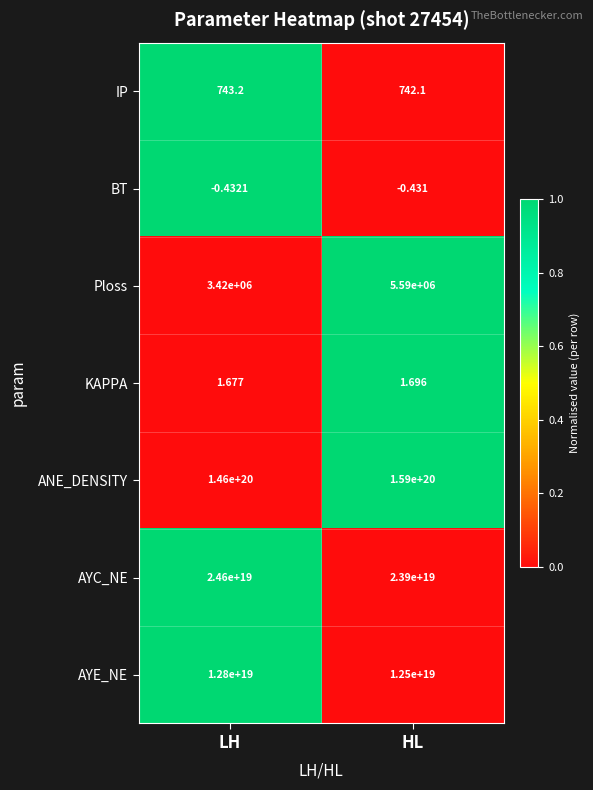

Which series changed the most between LH and HL?

ANE_DENSITY